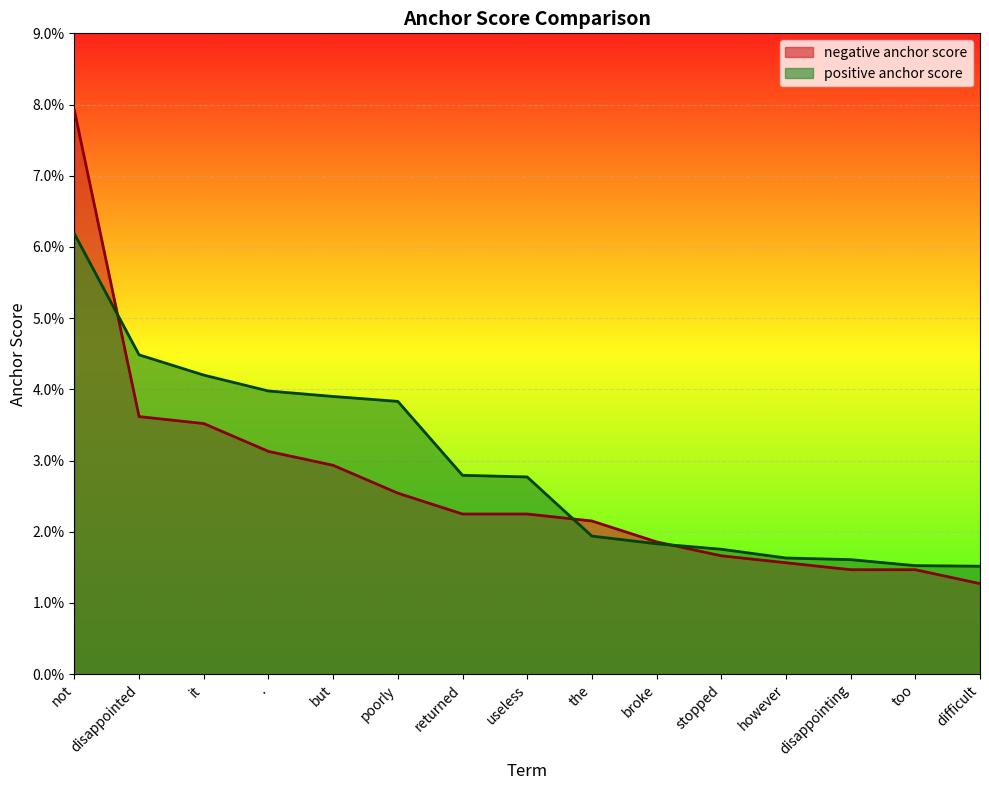

List the labels in order of positive anchor score value, largest first.

not, disappointed, it, ., but, poorly, returned, useless, the, broke, stopped, however, disappointing, too, difficult